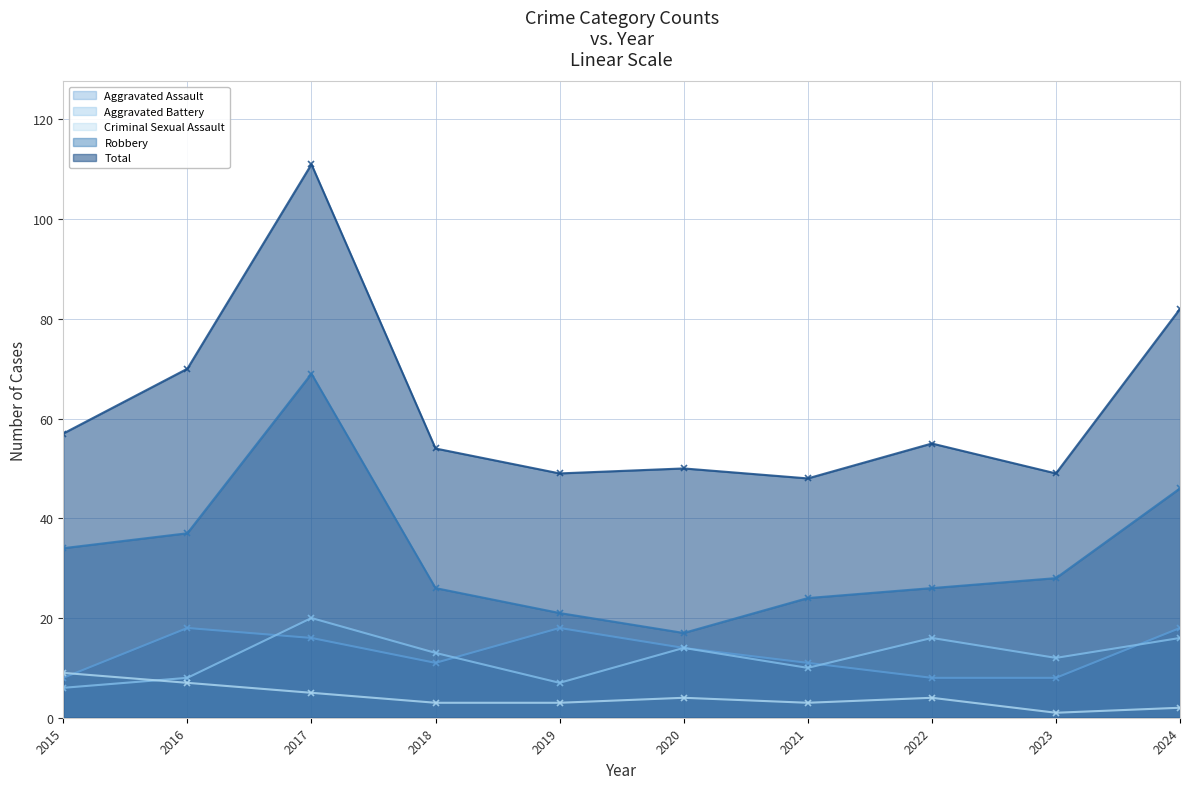

The Aggravated Battery series shows 6 at 2015. True or false?

True